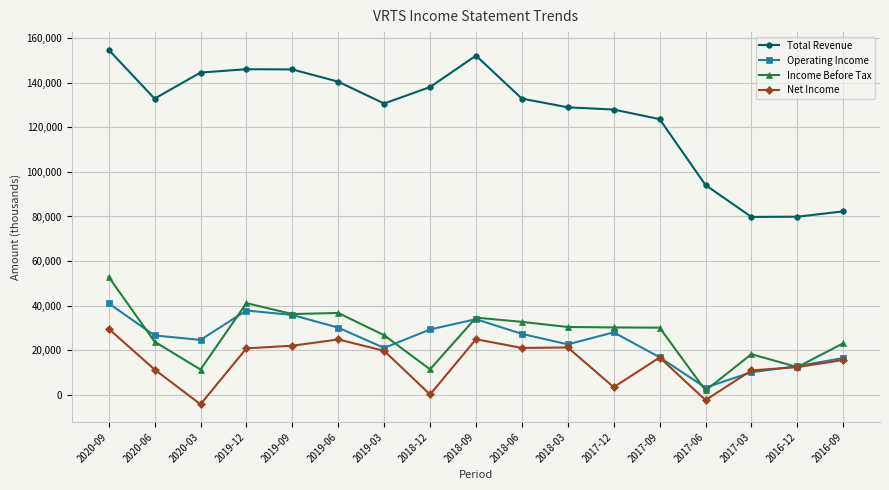

Is the value of Income Before Tax at 2019-12 greater than the value of Operating Income at 2017-09?

Yes